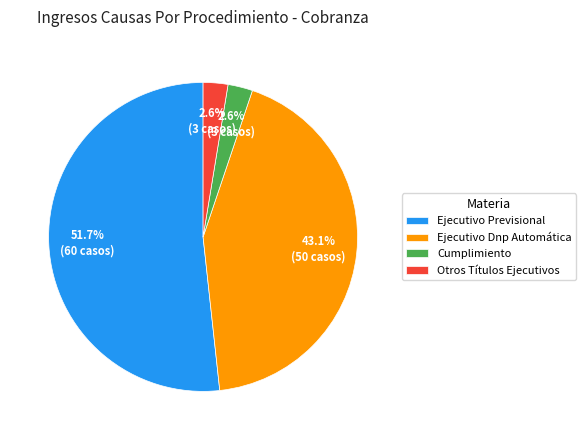

True or false: Ejecutivo Dnp Automática accounts for 54% of the total.

False